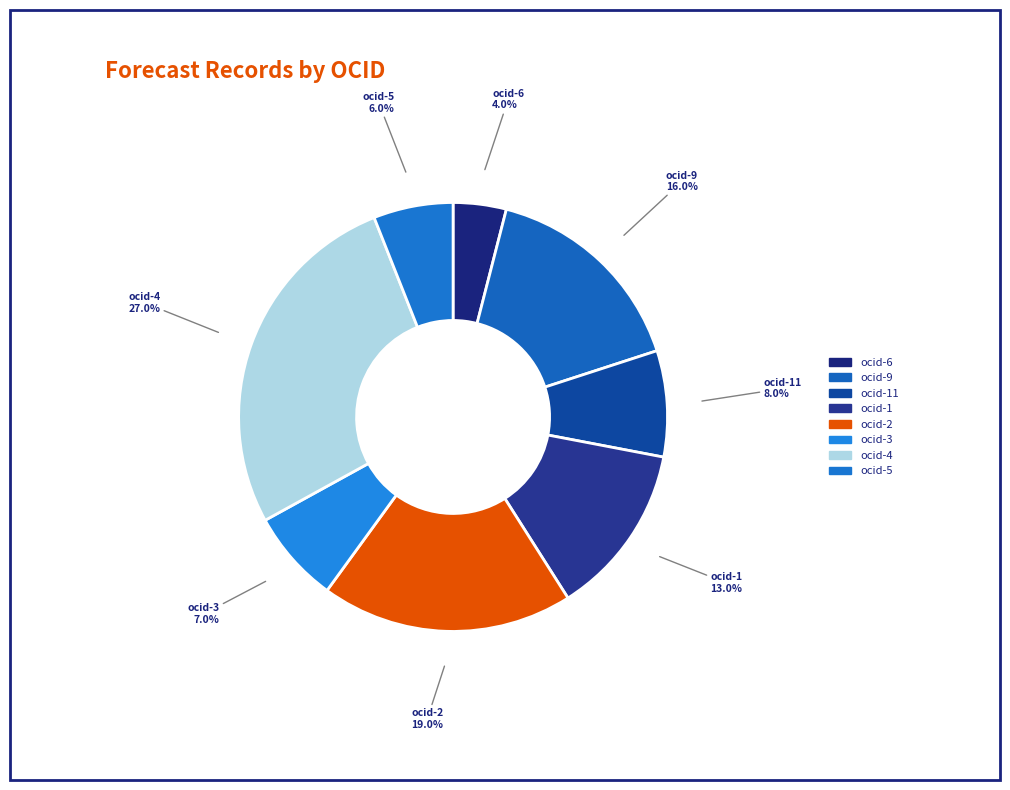

Do ocid-5 and ocid-9 together represent more than half of the pie?

No